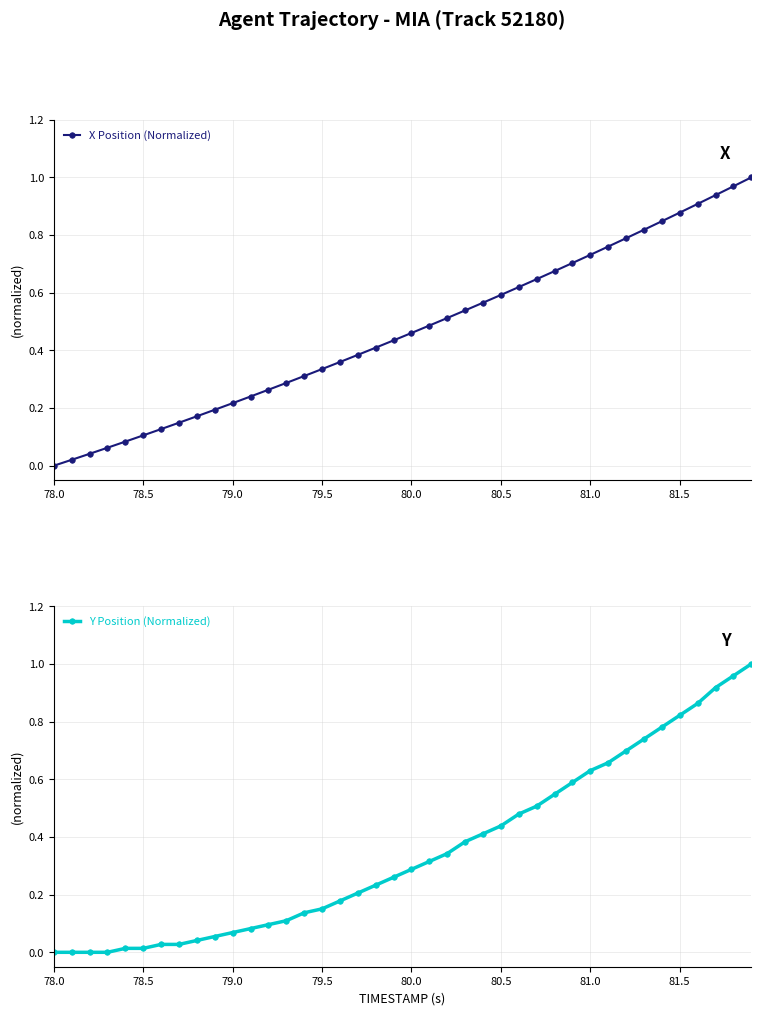

Rank the series by their maximum value, from lowest to highest.

X Position (Normalized), Y Position (Normalized)